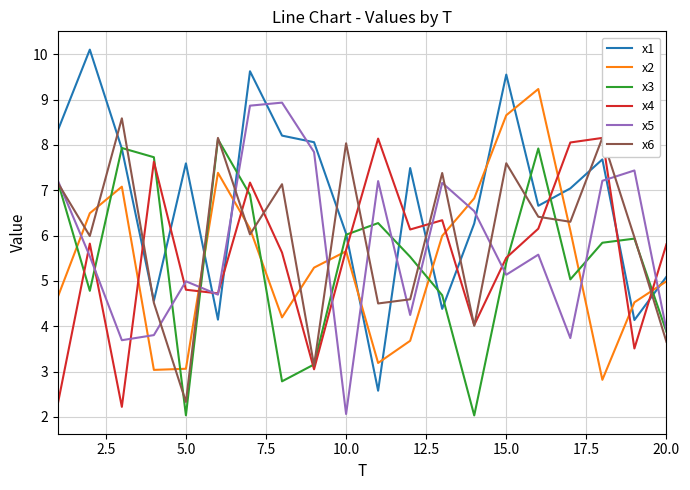

True or false: x2 and x3 intersect in this chart.

True